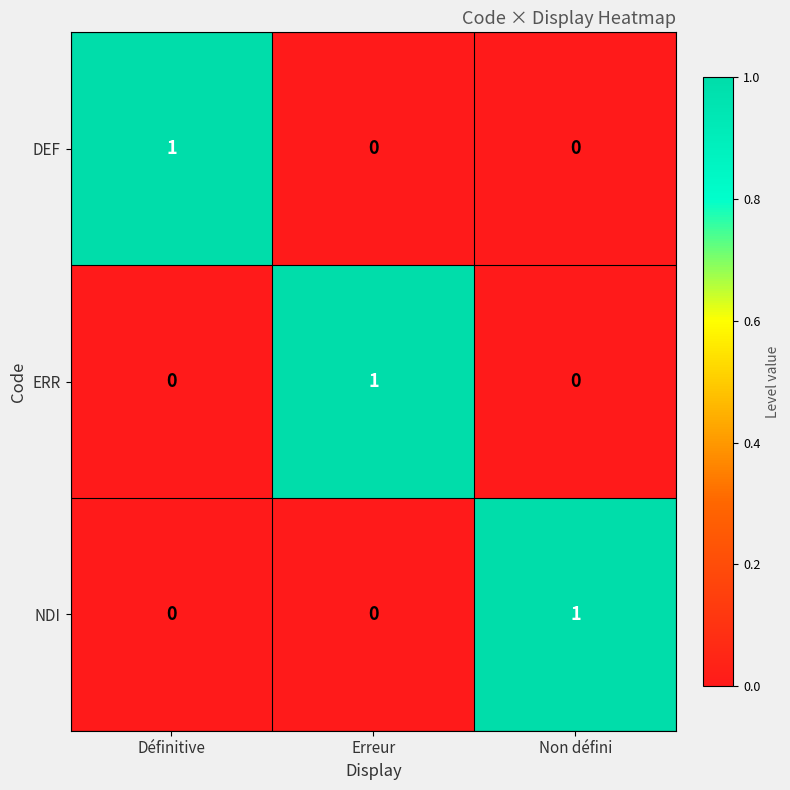

The NDI series shows 0 at Non défini. True or false?

False